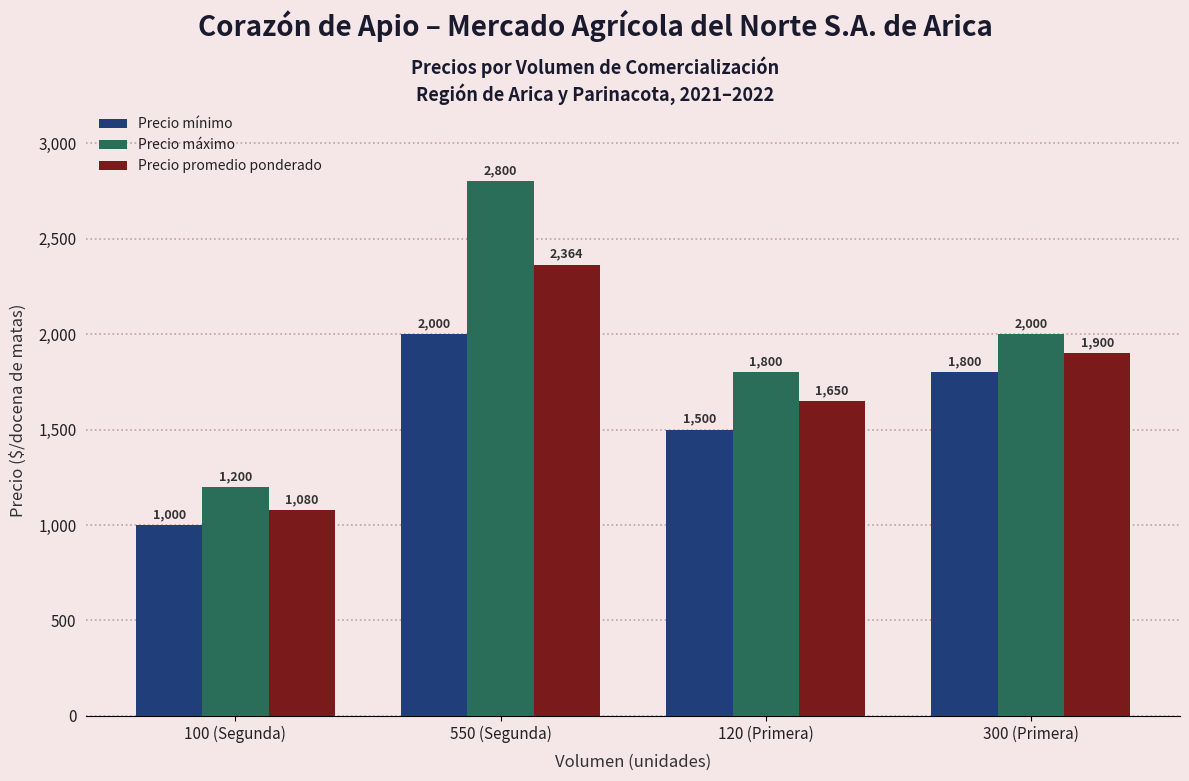

How many groups of bars are there?

4